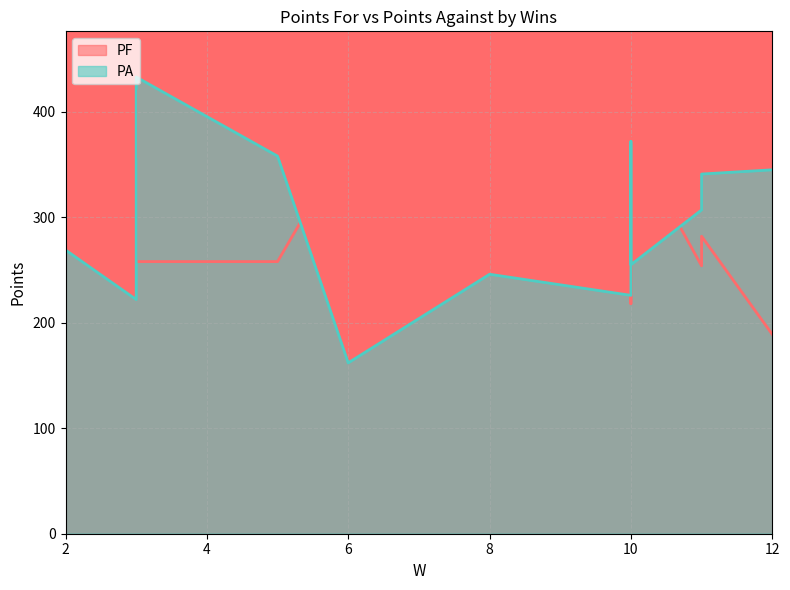

At 3, list the series in order from largest to smallest.

PF, PA